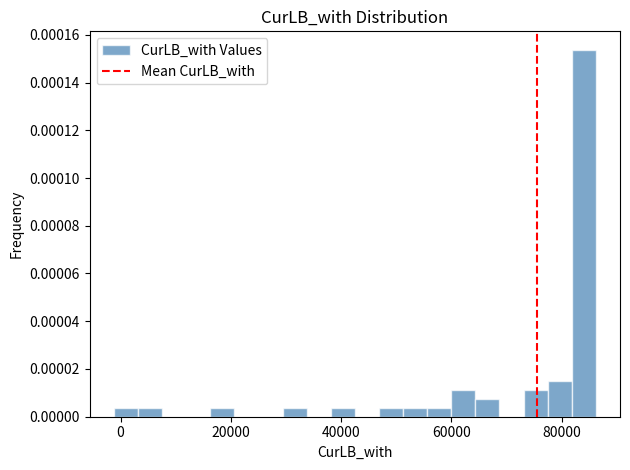

Read against the x-axis, roughly where is the centre of the tallest bar?

84000